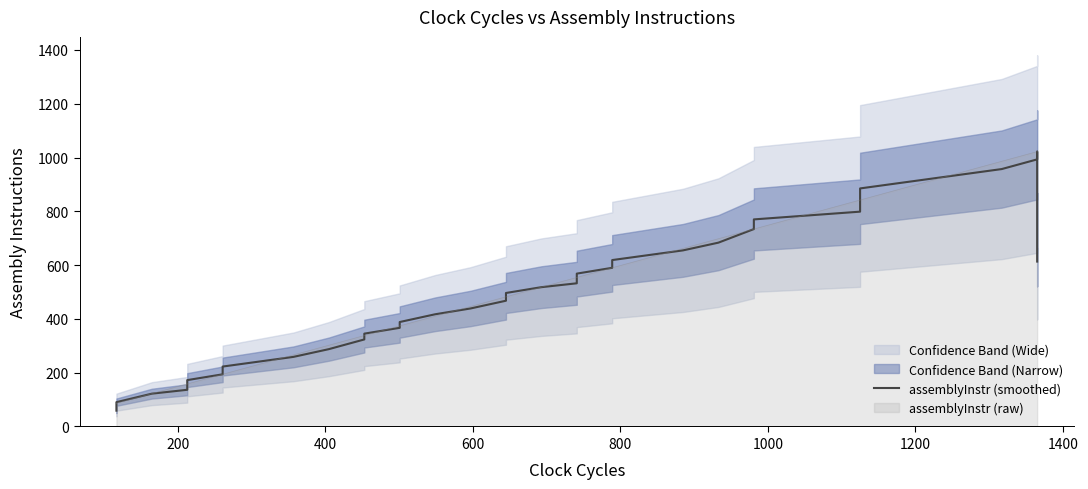

What is the sum of the values at 18 and 22?

1064.8